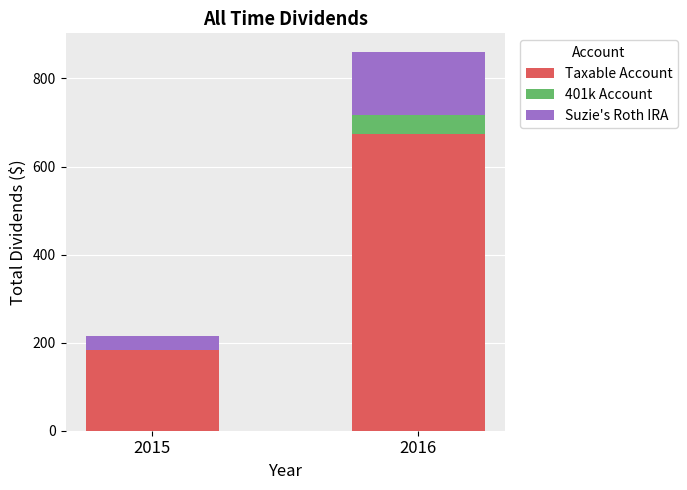

The value of Taxable Account at 2015 is 258.0. True or false?

False